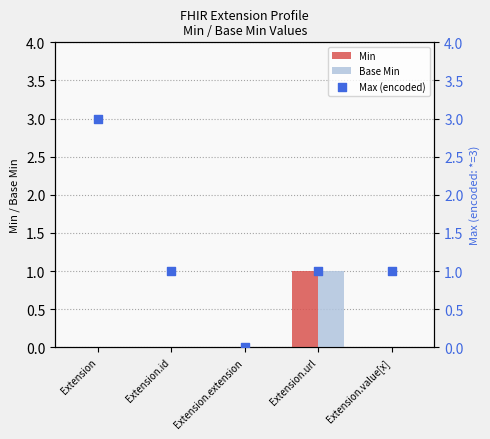

Which series contains the highest Y value?

Max (encoded)